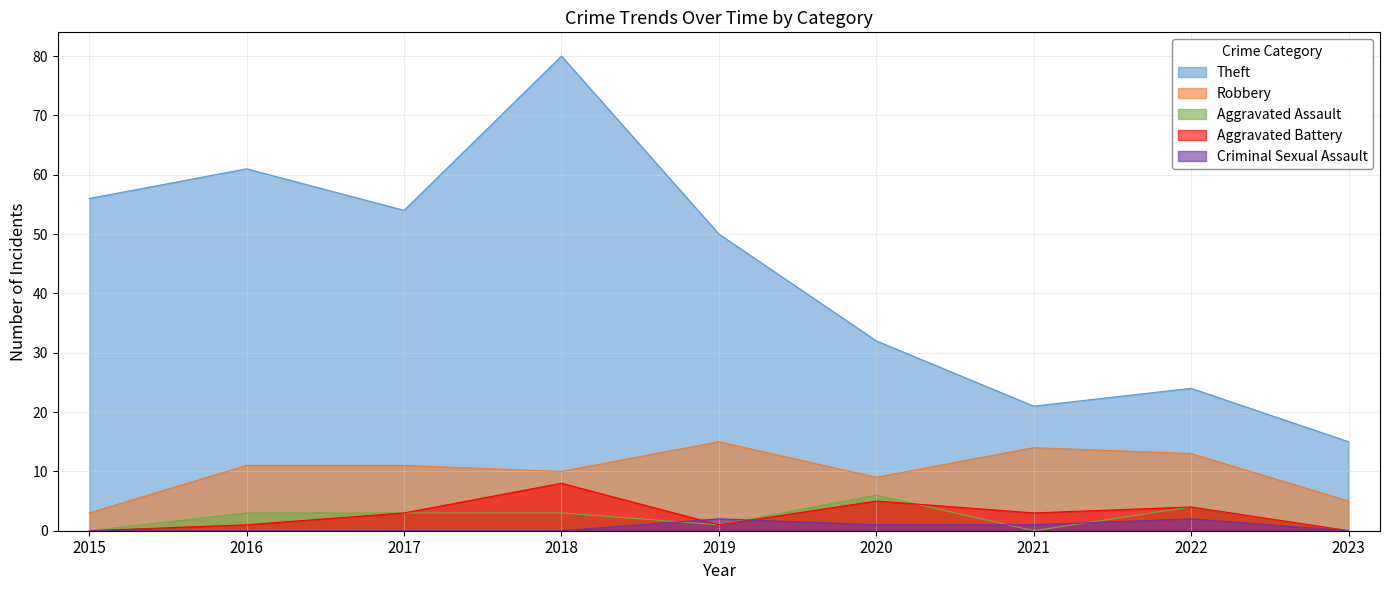

In Theft, how many points are lower than both neighbors (excluding endpoints)?

2